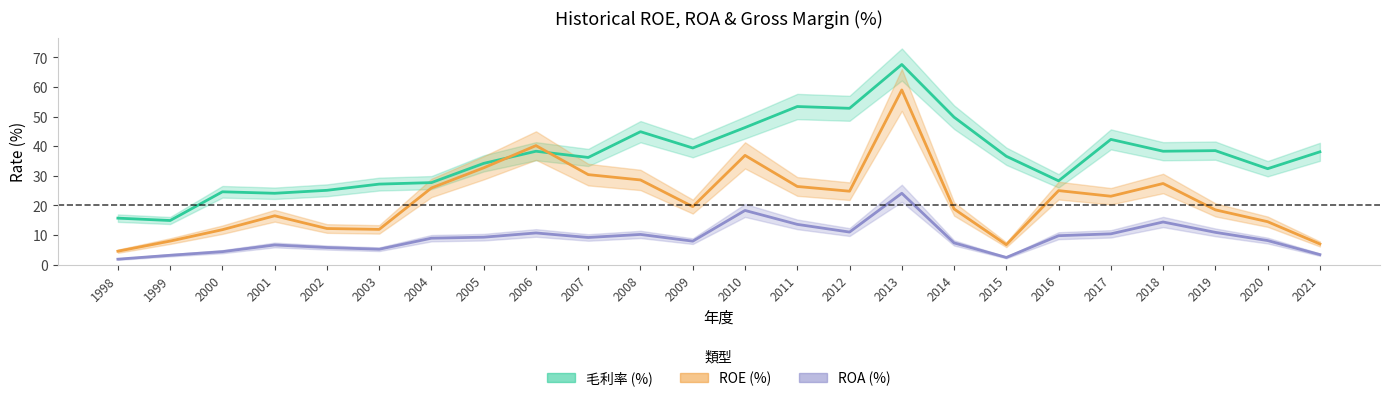

At how many categories does at least one series exceed 37?

12